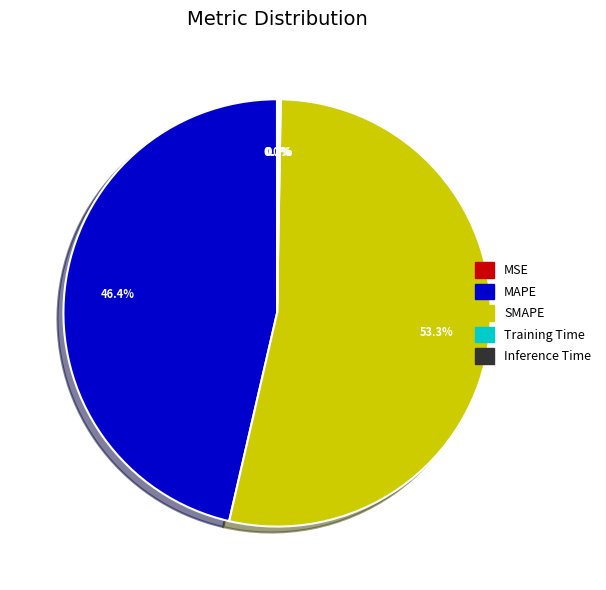

Which slice is the largest?

SMAPE